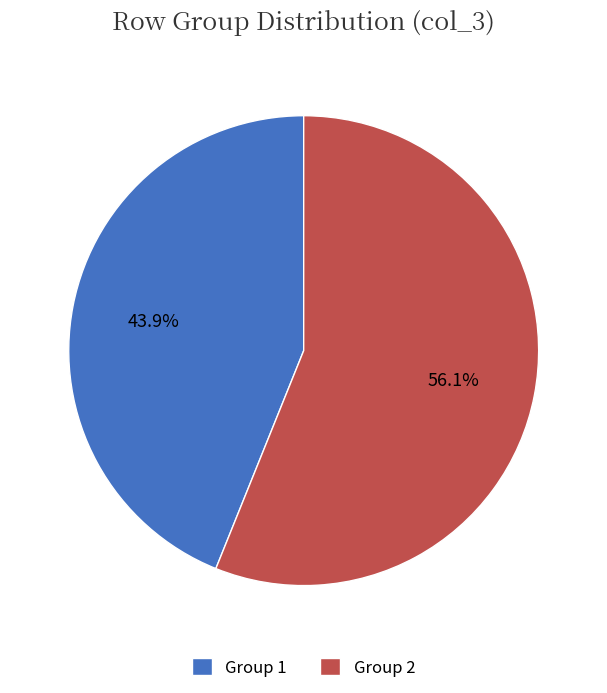

What is the largest slice in the pie chart?

Group 2